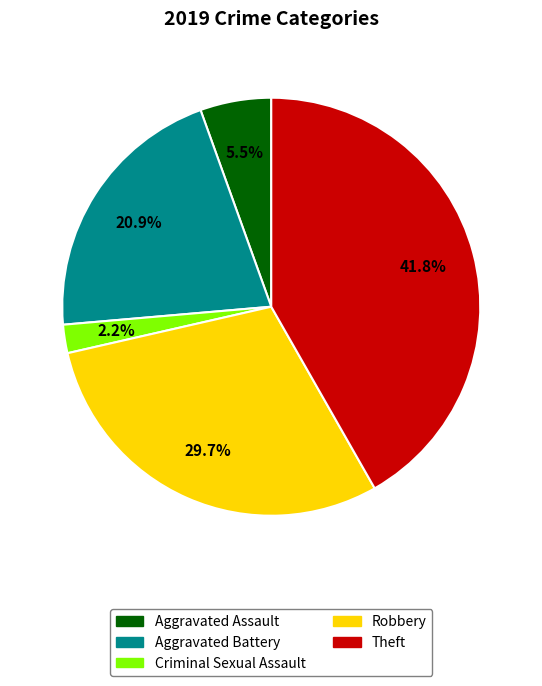

Does any single category account for the majority?

No